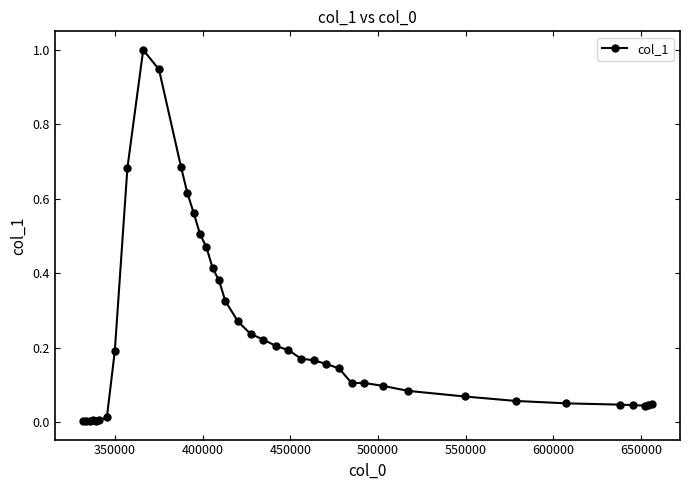

What is the sum of all values?

9.4